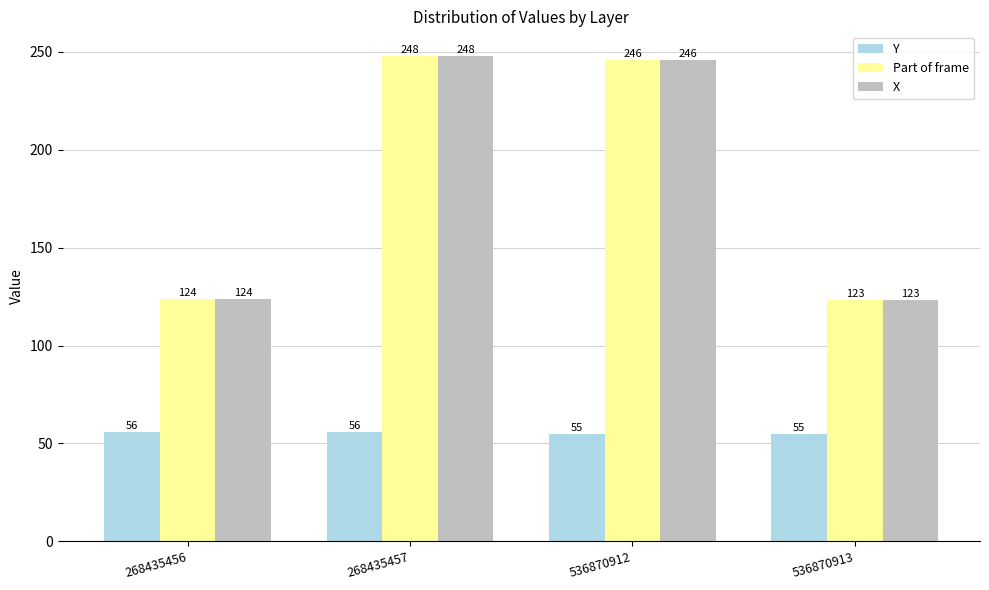

Reading left to right, list all the values displayed in this chart.

Y: 56	56	55	55
Part of frame: 124	248	246	123
X: 124	248	246	123